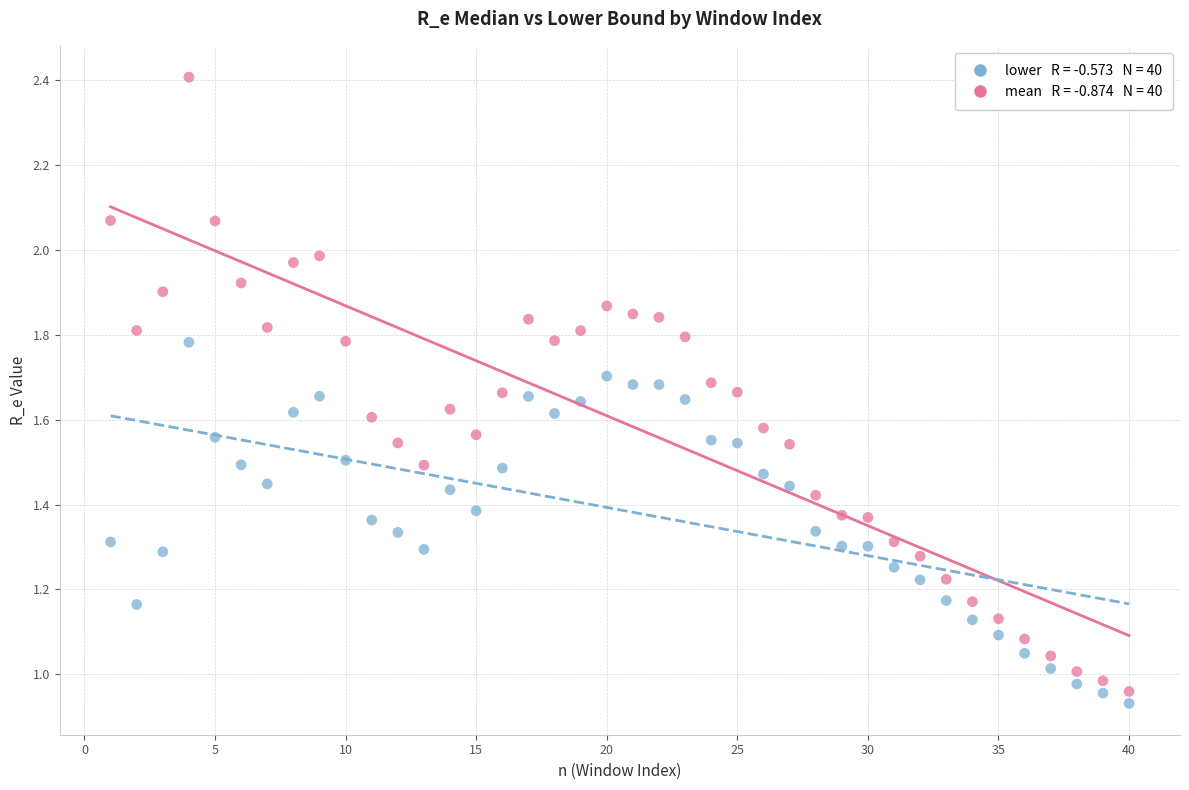

Across all data points, what is the range of X values (max minus min)?

39.0